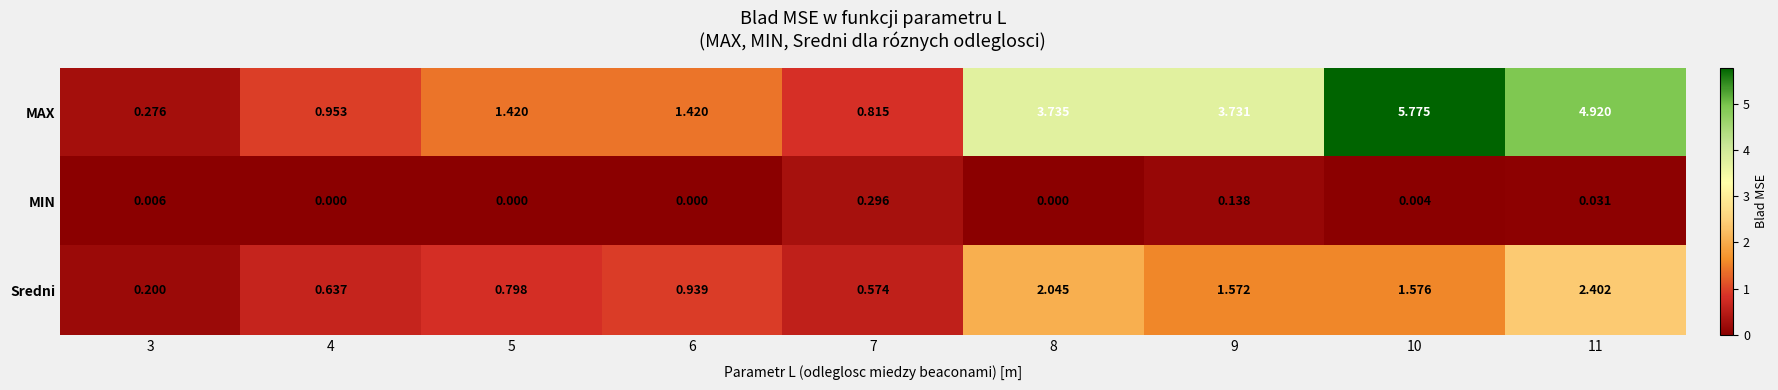

Which series has the largest range (max minus min)?

MAX